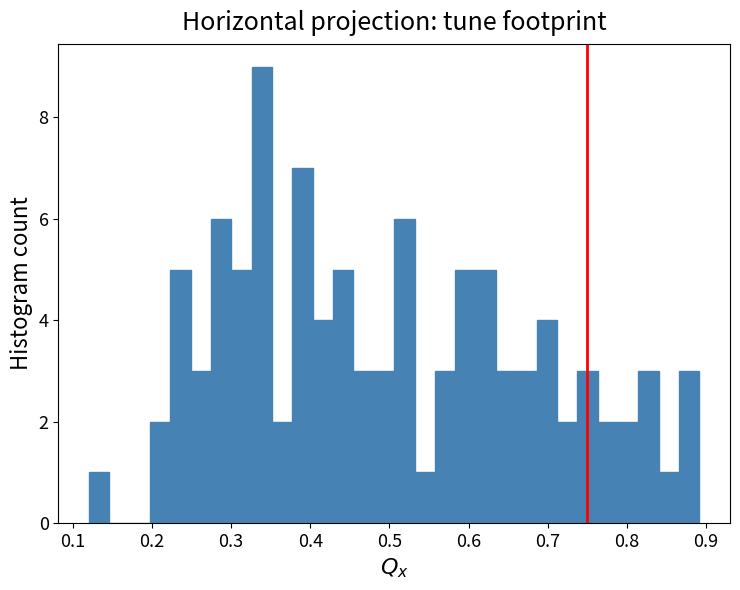

Read against the x-axis, roughly where is the centre of the tallest bar?

0.34